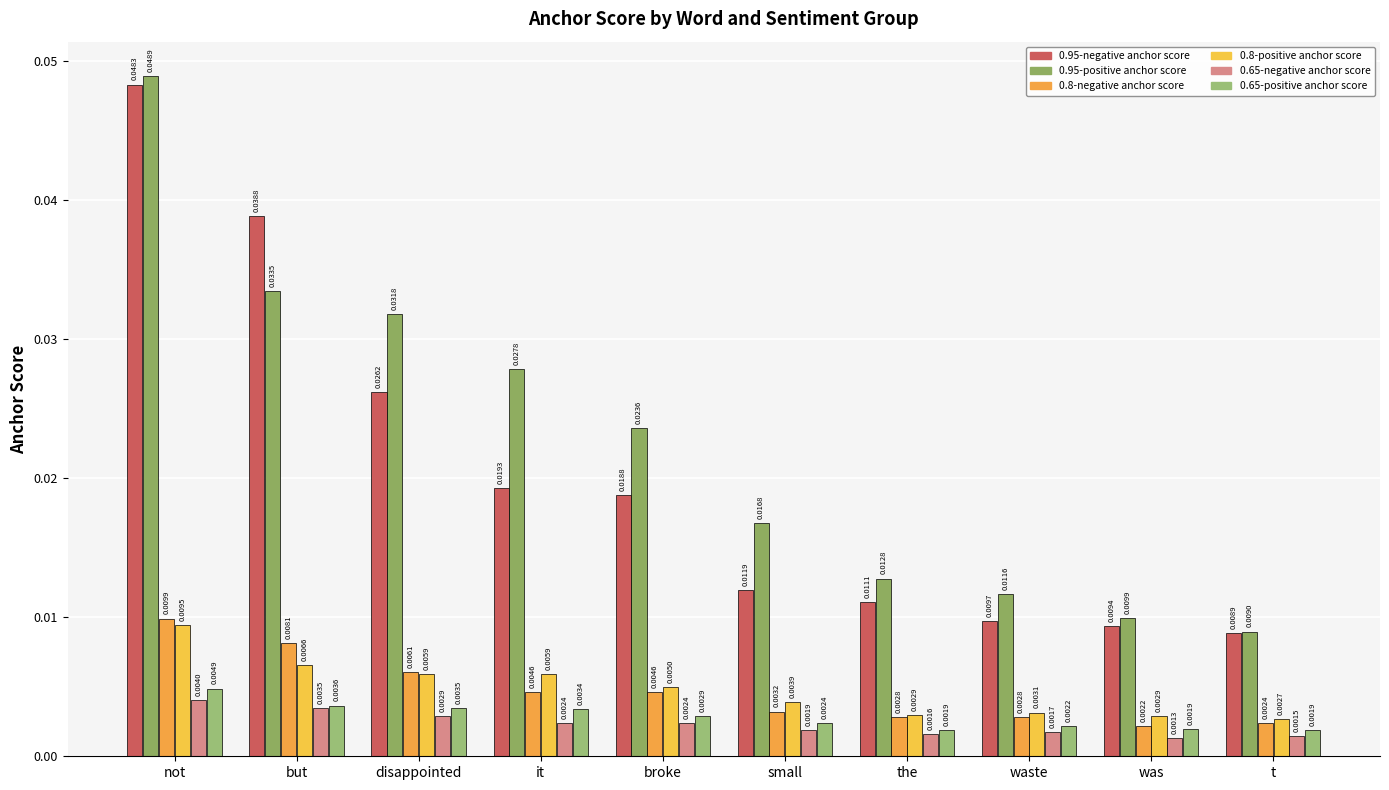

Rank the categories by 0.95-positive anchor score value from highest to lowest.

not, but, disappointed, it, broke, small, the, waste, was, t